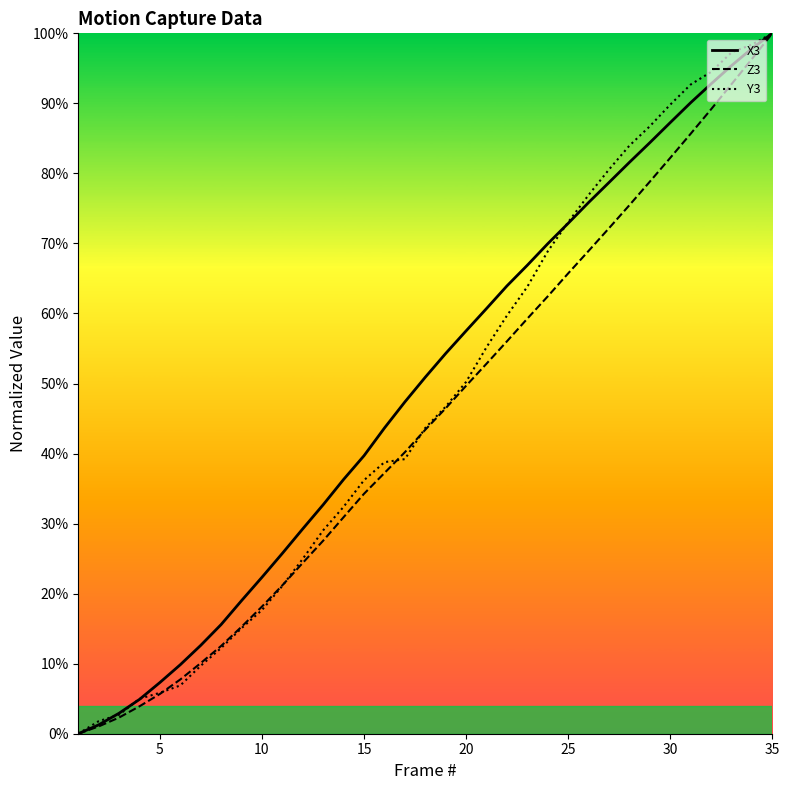

Reading left to right, what are all the values shown in this chart?

X3_line: 0.0	0.0	0.0	0.0	0.1	0.1	0.1	0.2	0.2	0.2	0.3	0.3	0.3	0.4	0.4	0.4	0.5	0.5	0.5	0.6	0.6	0.6	0.7	0.7	0.7	0.8	0.8	0.8	0.8	0.9	0.9	0.9	1.0	1.0	1.0
Z3_line: 0.0	0.0	0.0	0.0	0.1	0.1	0.1	0.1	0.2	0.2	0.2	0.2	0.3	0.3	0.3	0.4	0.4	0.4	0.5	0.5	0.5	0.6	0.6	0.6	0.7	0.7	0.7	0.8	0.8	0.8	0.9	0.9	0.9	1.0	1.0
Y3_line: 0.0	0.0	0.0	0.0	0.1	0.1	0.1	0.1	0.2	0.2	0.2	0.2	0.3	0.3	0.4	0.4	0.4	0.4	0.5	0.5	0.6	0.6	0.6	0.7	0.7	0.8	0.8	0.8	0.9	0.9	0.9	0.9	1.0	1.0	1.0